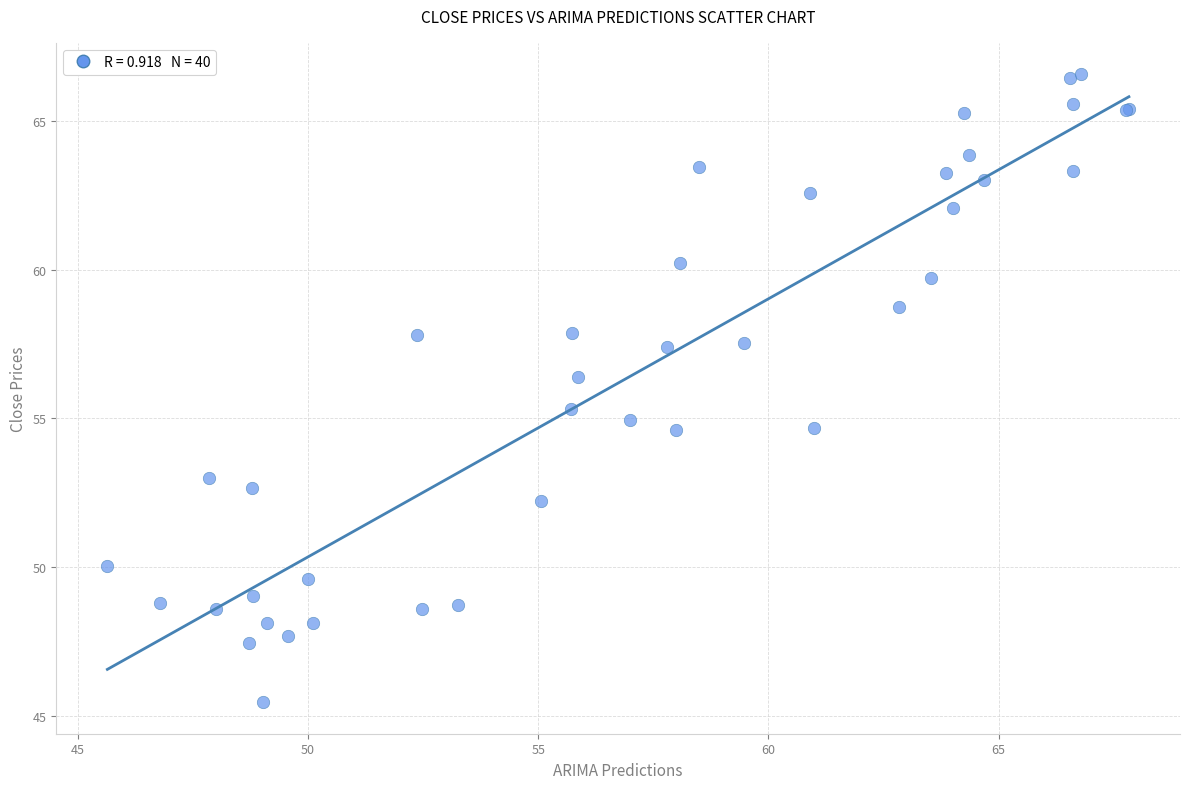

What Y value in the scatter plot is closest to 56?

56.4